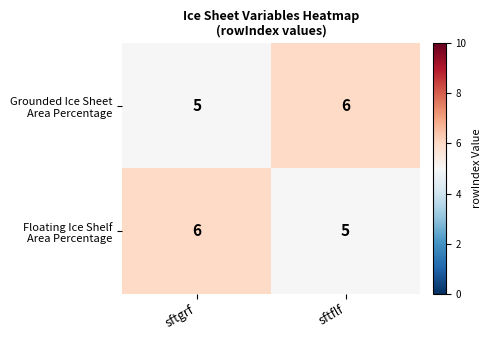

What is the total value across all series at sftflf?

11